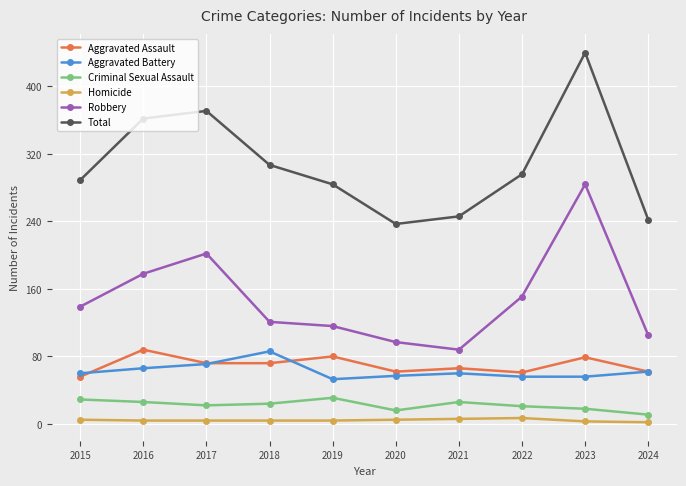

Is the value of Homicide at 2024 greater than the value of Aggravated Assault at 2018?

No